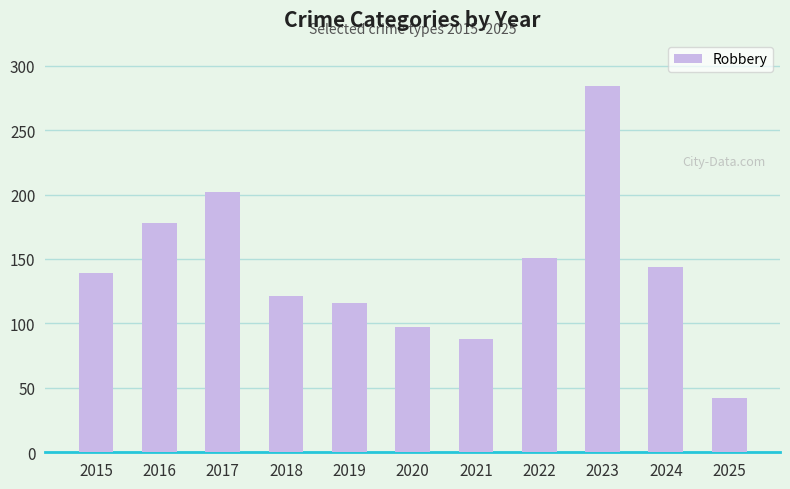

What is the value of the 7th bar from the left?

88